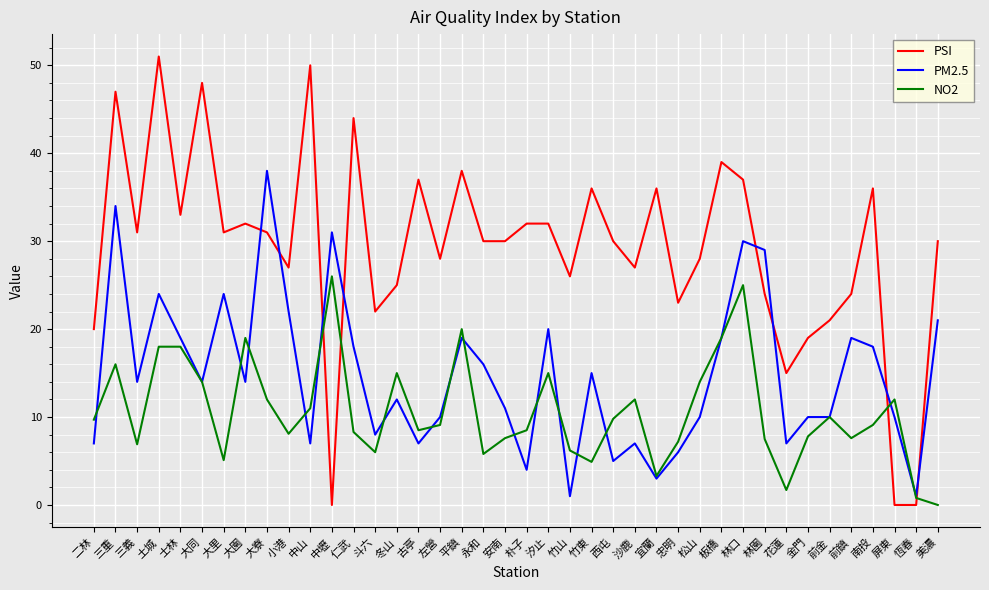

How many lines are shown in the chart?

3